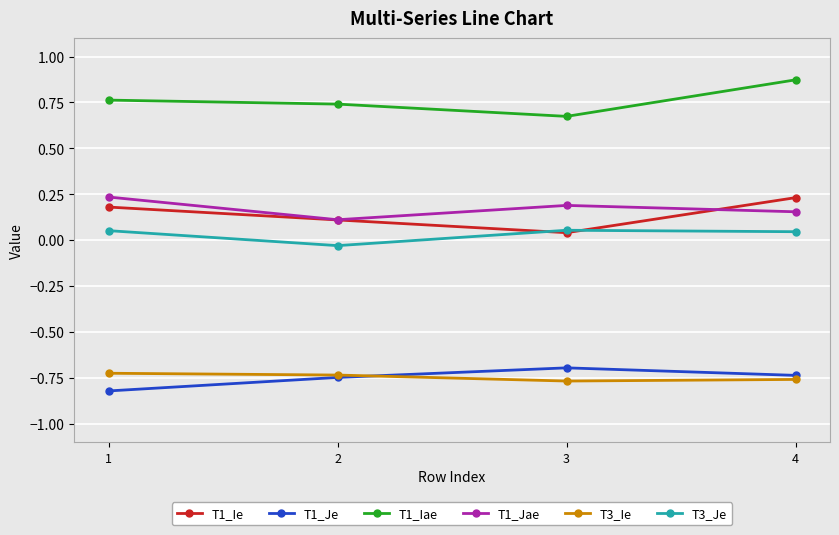

At which category does the chart reach its minimum across all series?

1